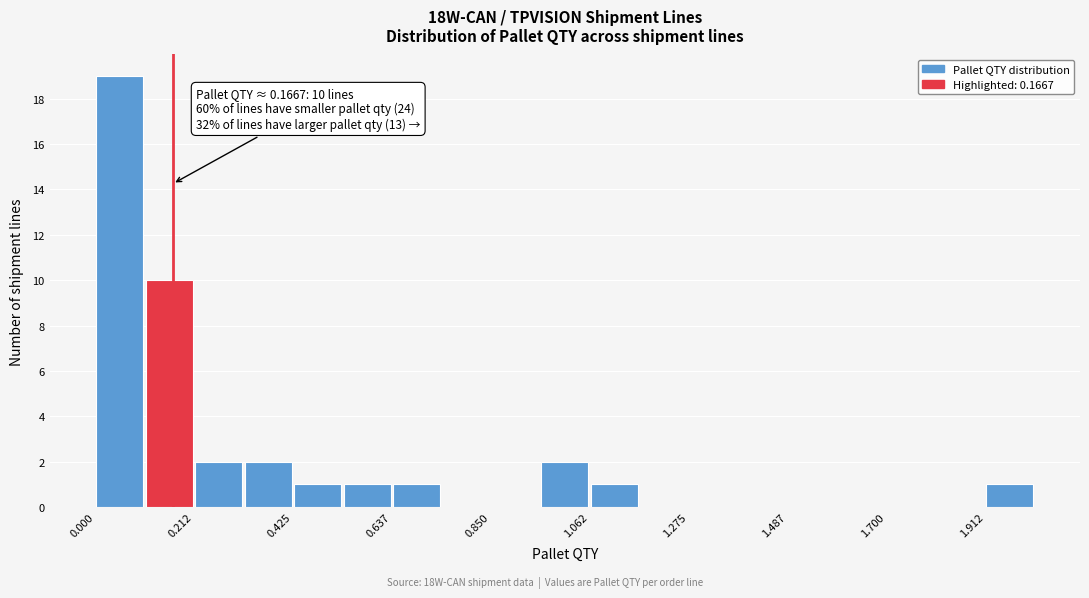

Read against the x-axis, roughly where is the centre of the tallest bar?

0.05